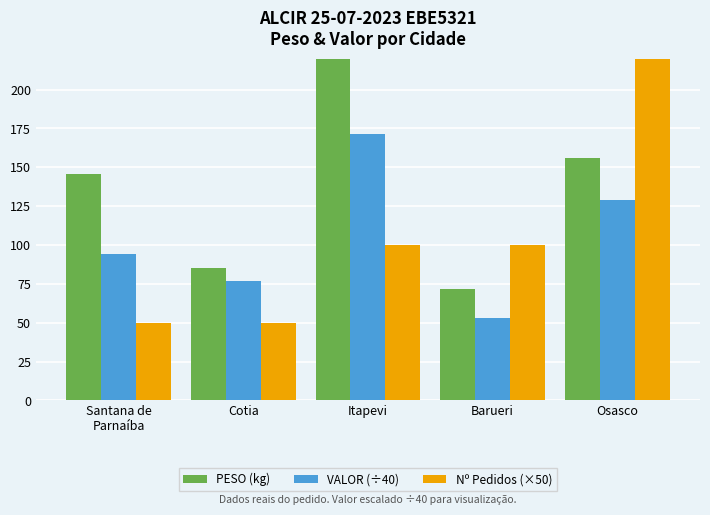

At which label does Nº Pedidos (×50) reach its minimum?

Santana de
Parnaíba